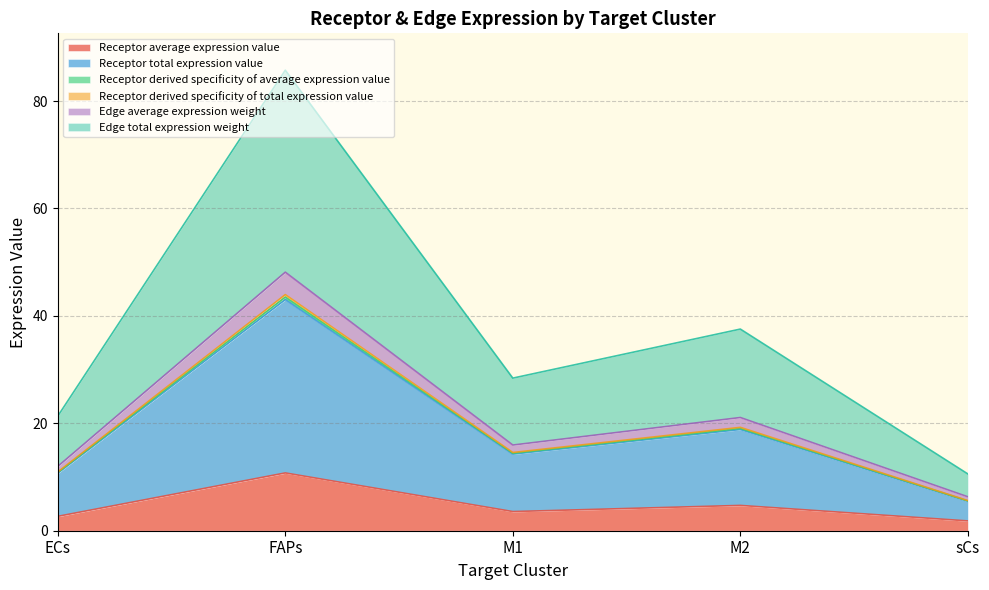

What is the maximum value for Receptor average expression value?

10.8